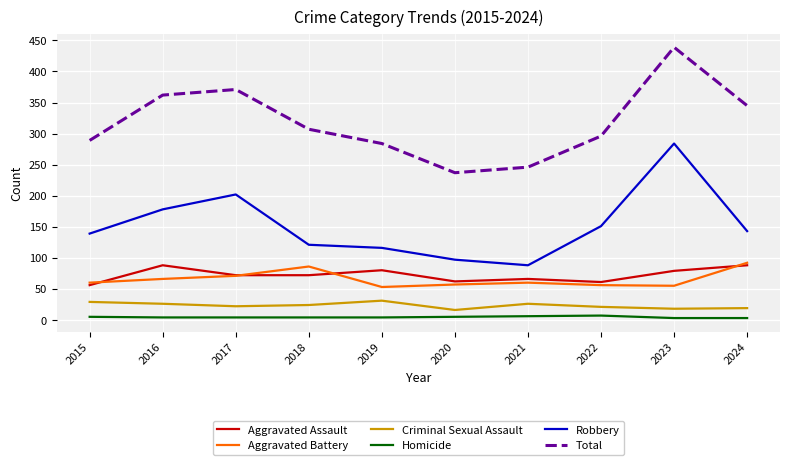

Where is the first local minimum for Total?

2020